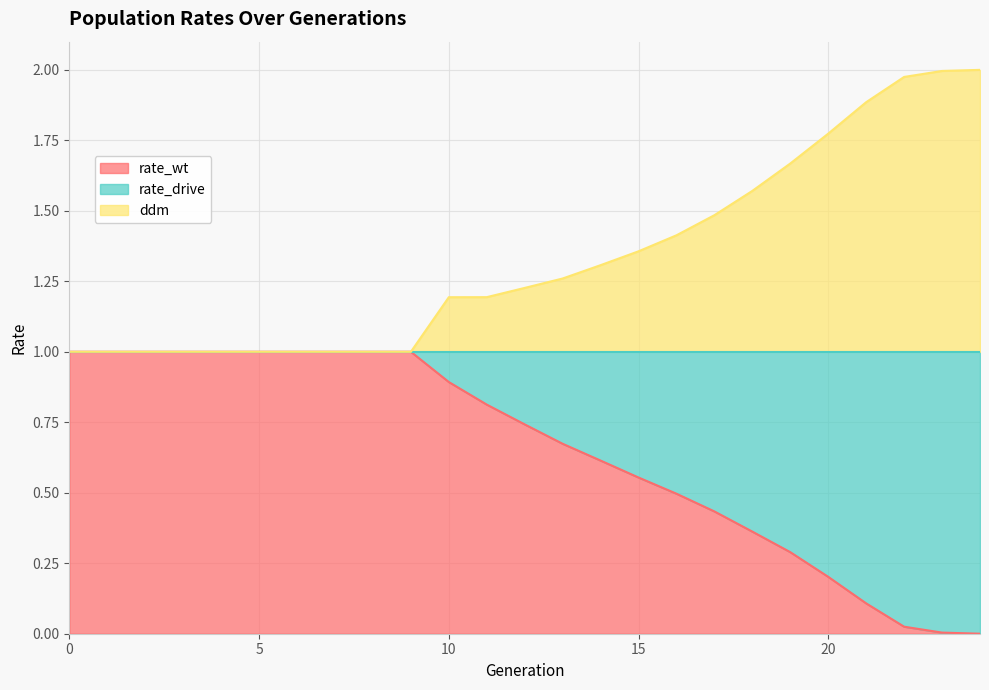

What is the sum of all rate_wt values?

16.2